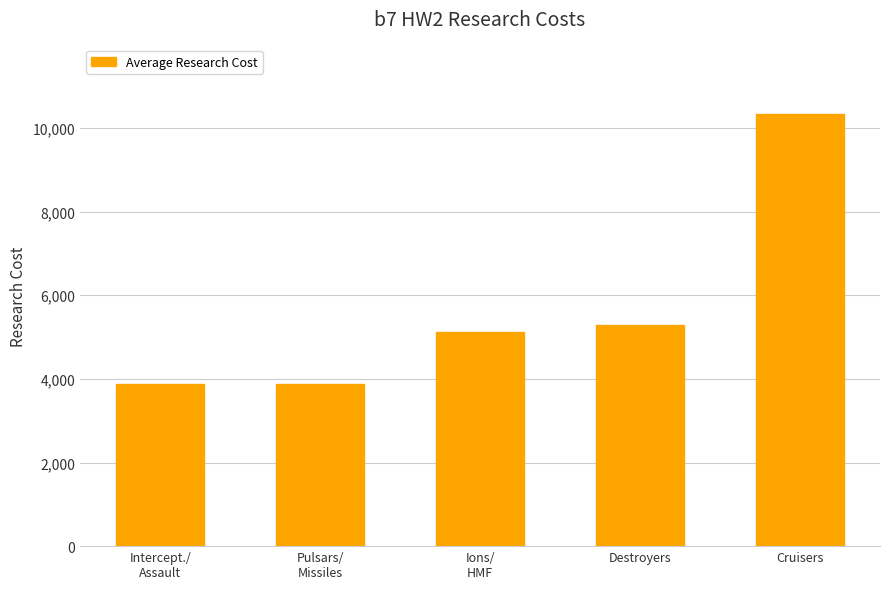

How many values are below 5125?

2